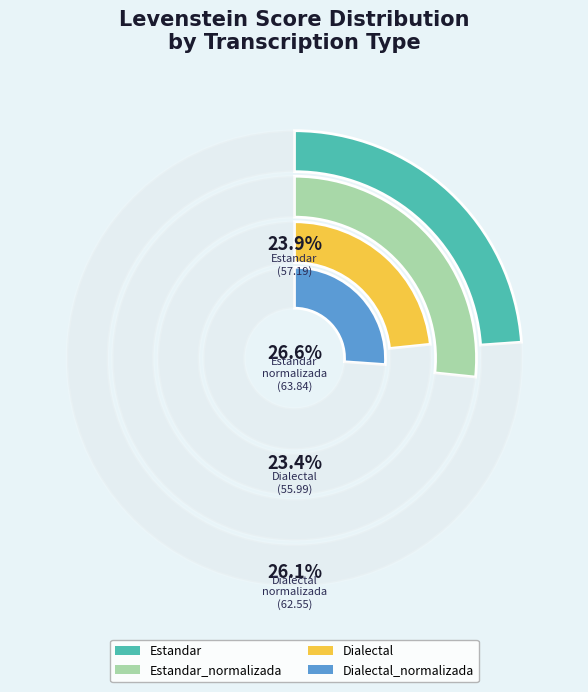

Does any single category account for the majority?

No